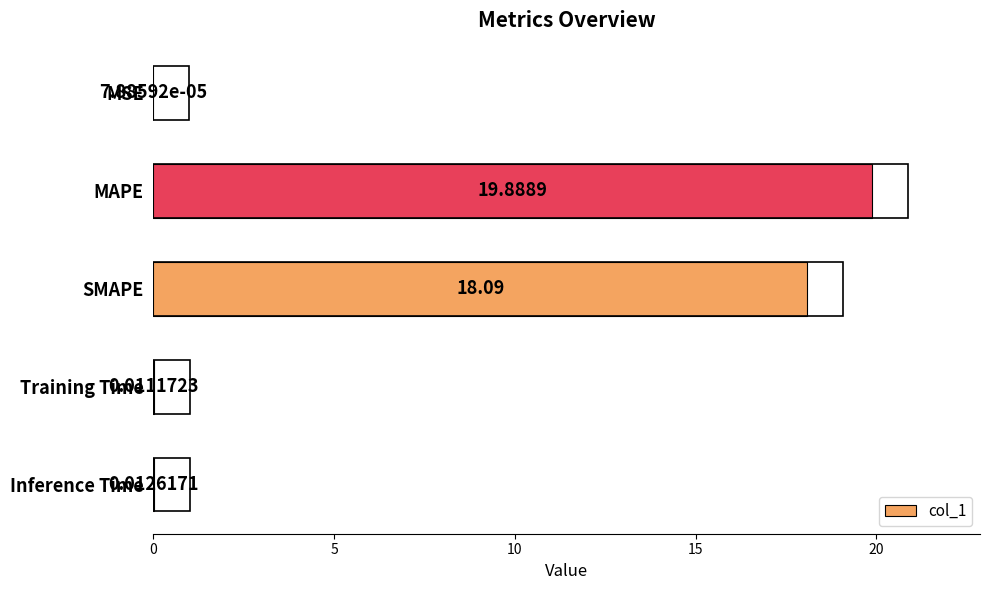

Where is the data nearest to the value 9?

Inference Time